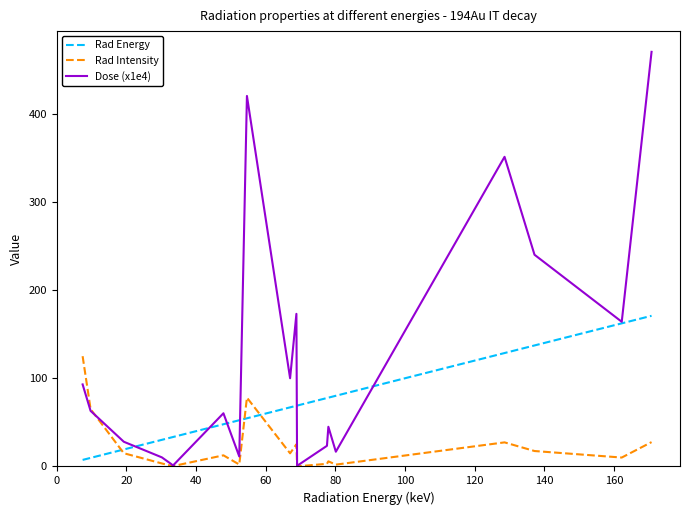

Which series has the widest spread of values?

Dose (x1e4)